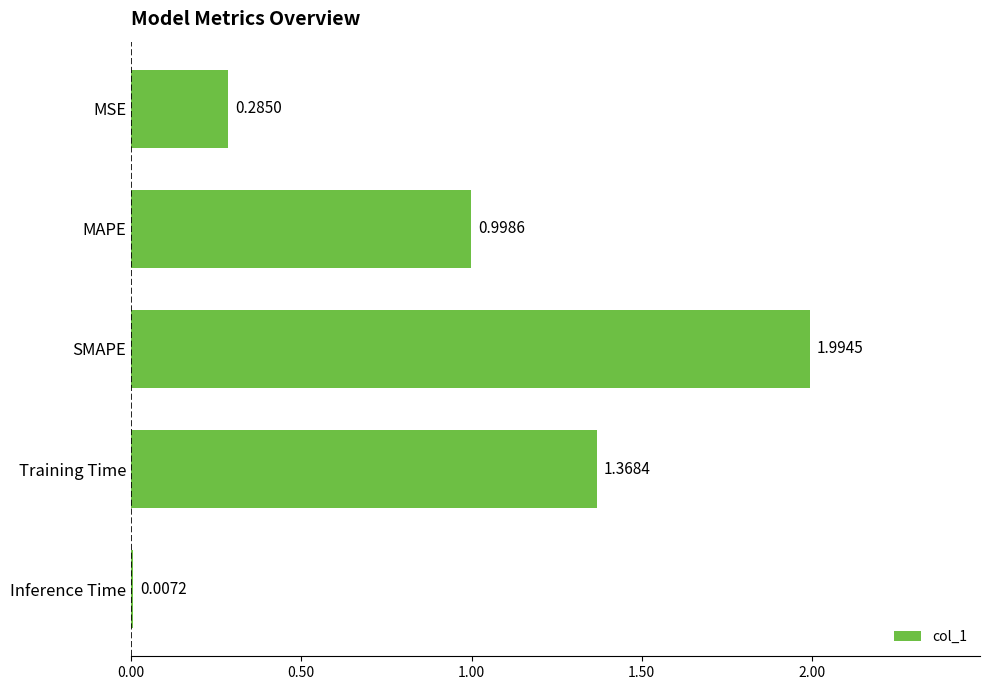

At which category does the chart reach its peak across all series?

SMAPE